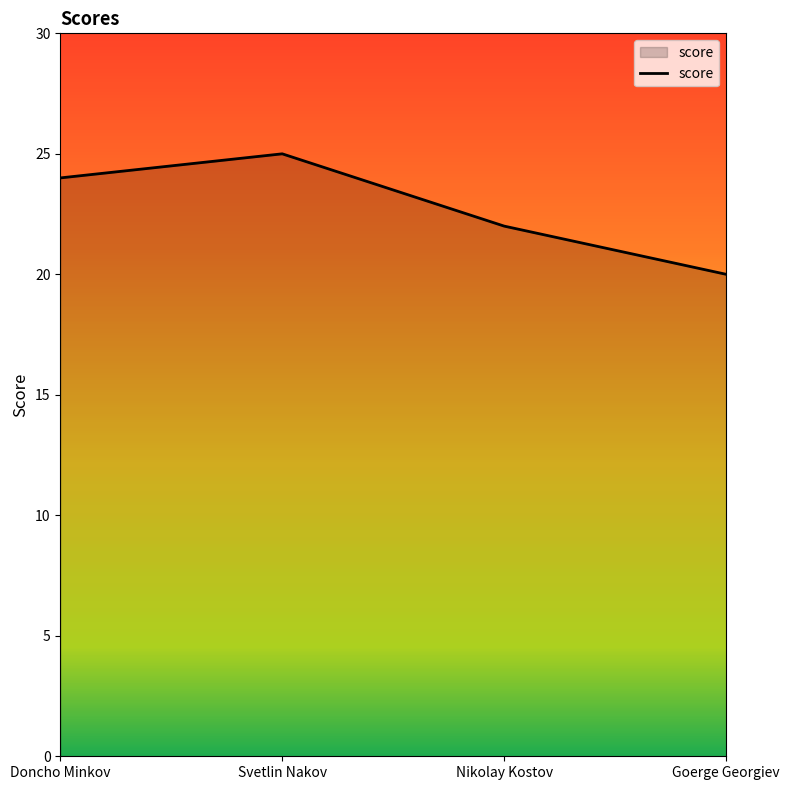

What position from the right is Svetlin Nakov?

3